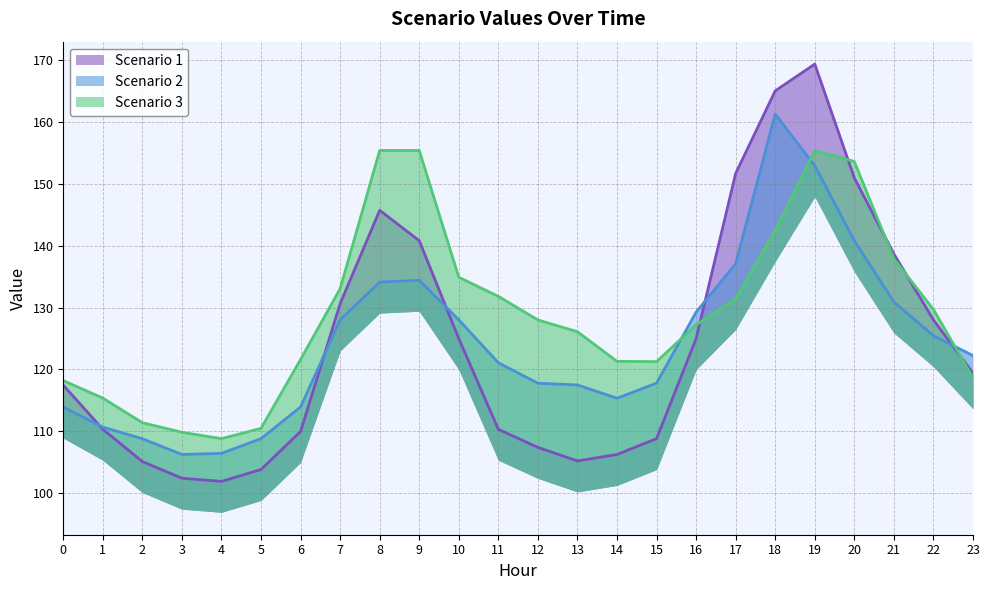

What is the value of the Scenario 3 point at the 11th from the left?

134.9